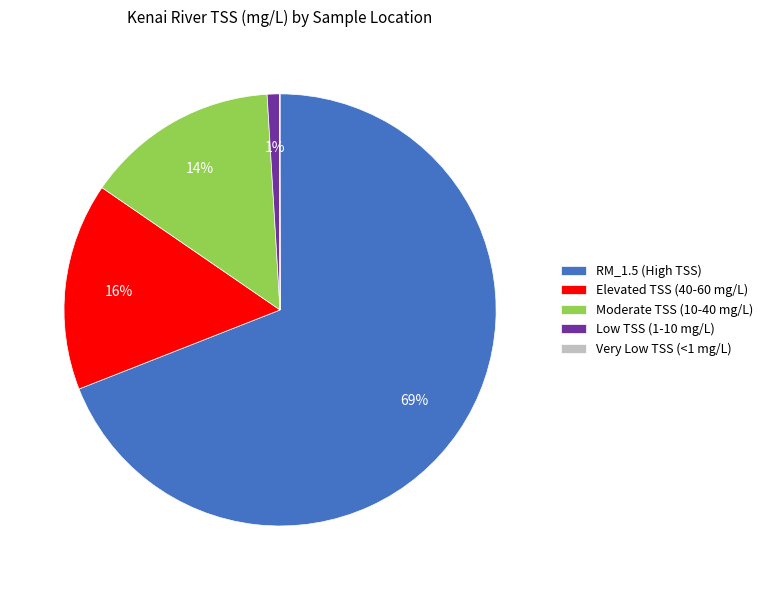

Which category accounts for the majority?

RM_1.5 (High TSS)